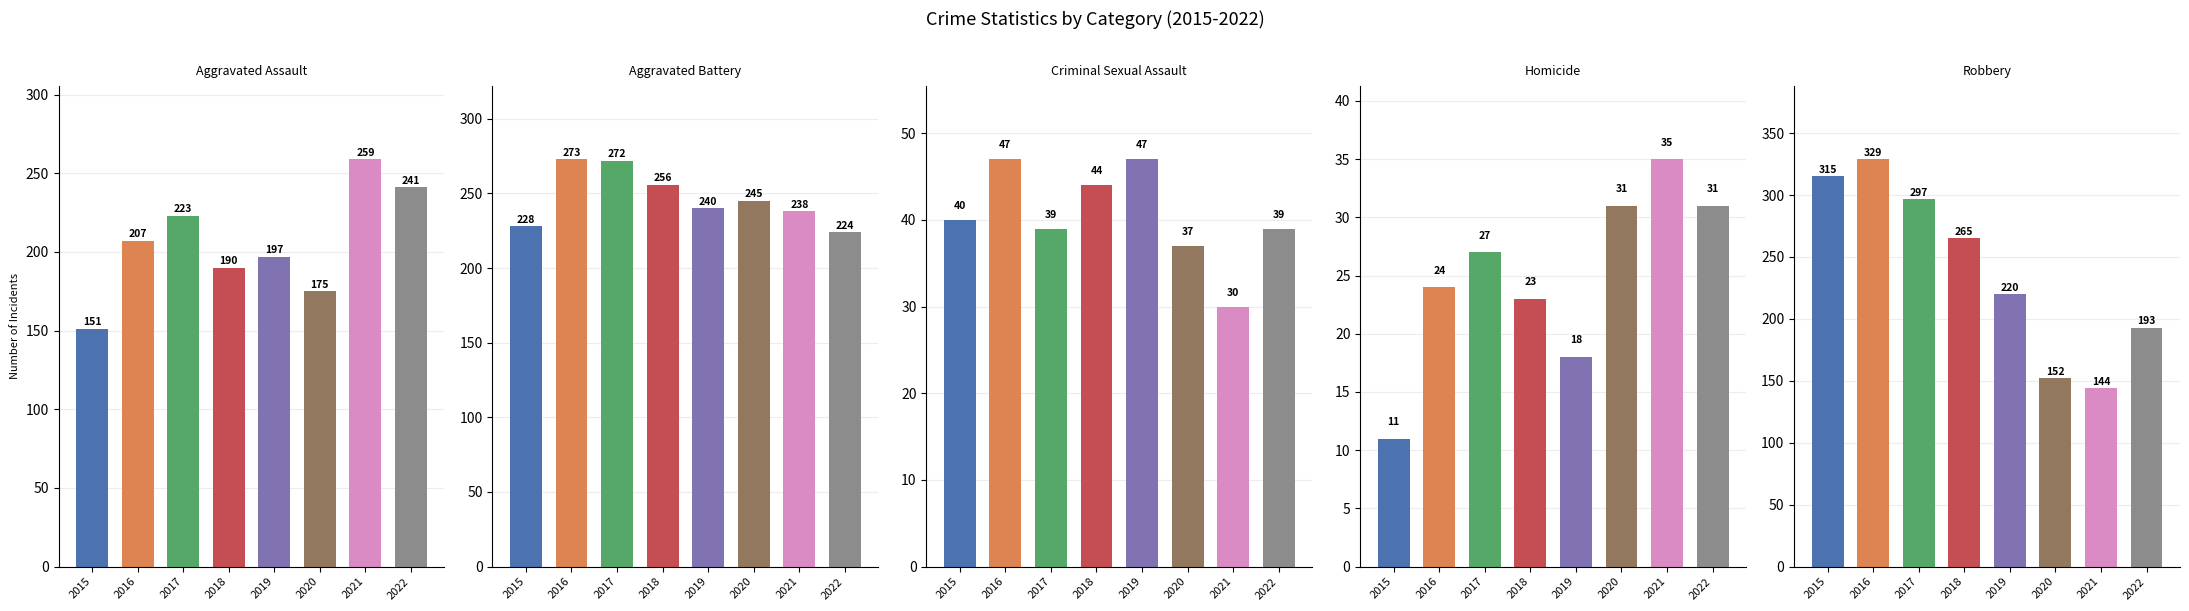

Is the value of Aggravated Assault at 2019 greater than the value of Aggravated Battery at 2017?

No